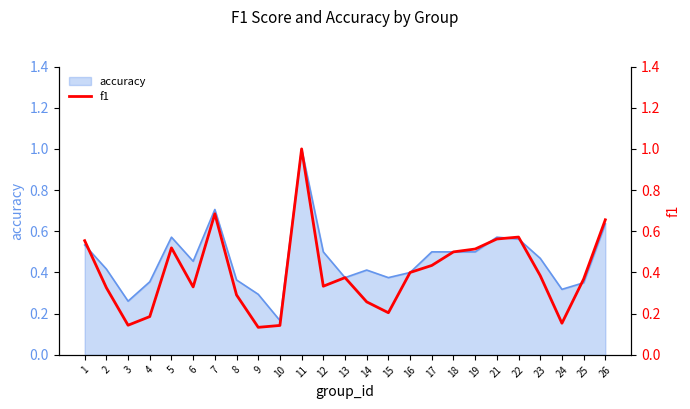

Which has a higher value, 13 or 24?

13